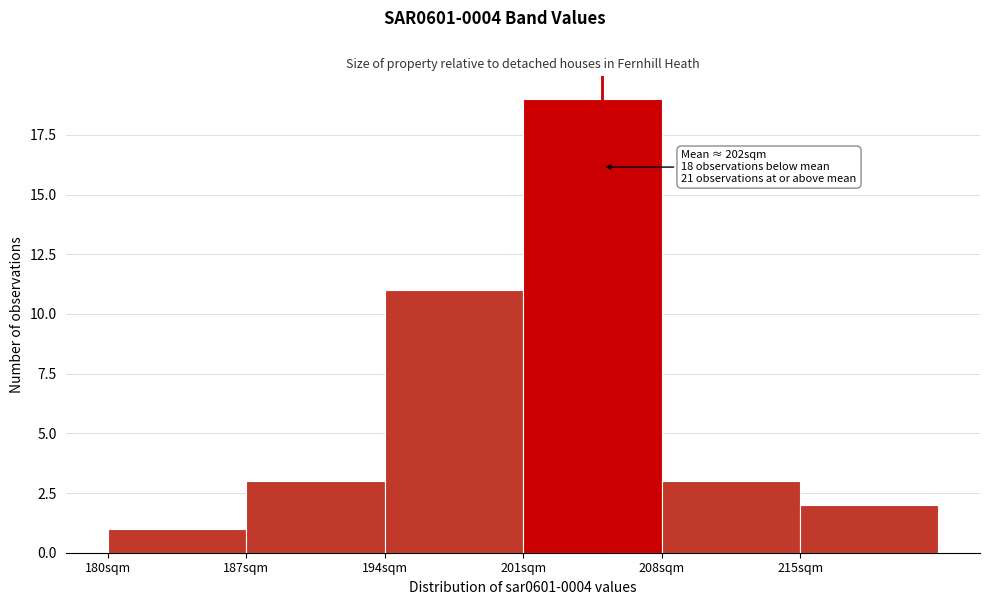

Which range on the x-axis has the tallest bar?

201 to 208